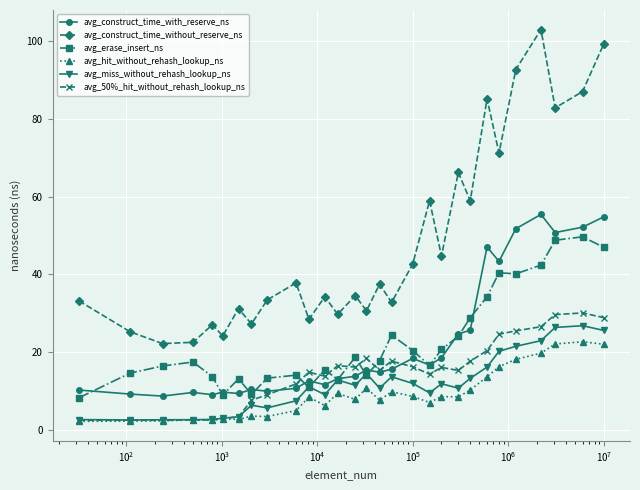

Which series has the widest spread of values?

avg_construct_time_without_reserve_ns